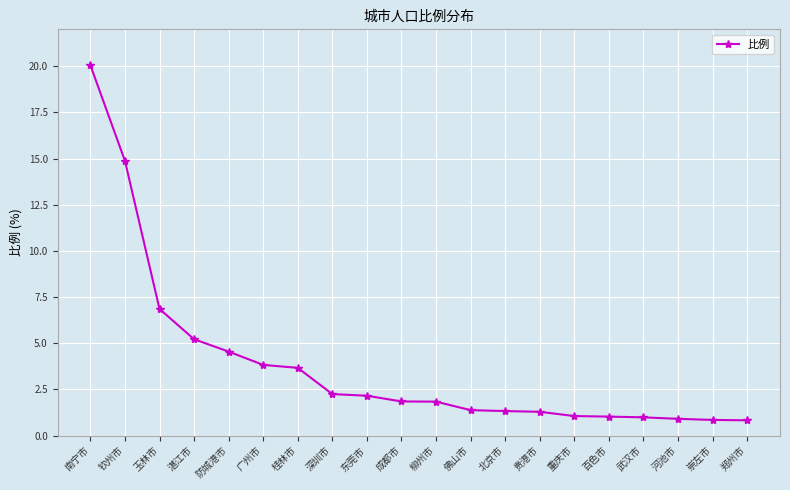

How many data points does each series have?

20